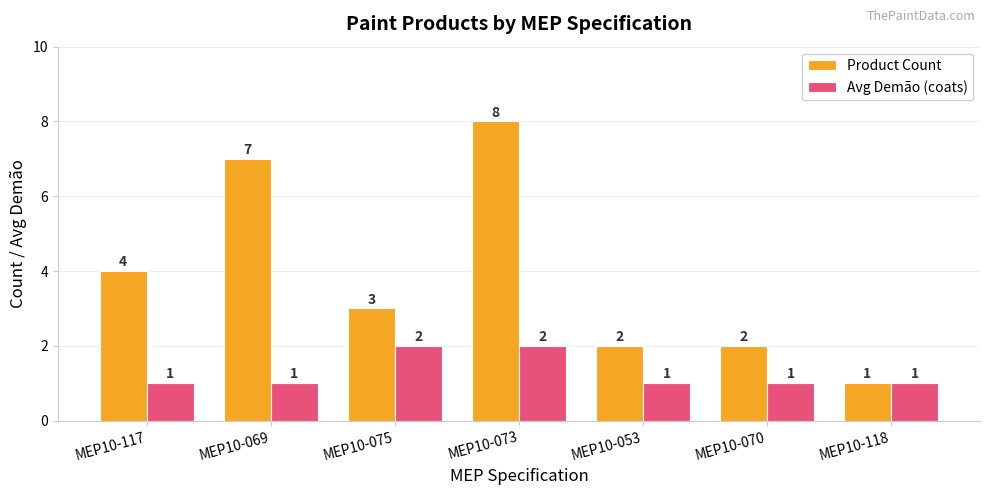

Which series changed the most between MEP10-069 and MEP10-118?

Product Count